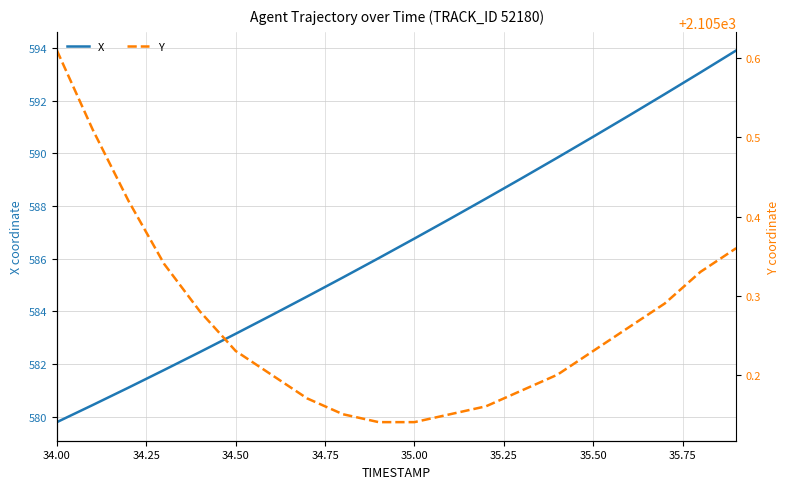

Does the chart have visible grid lines?

Yes